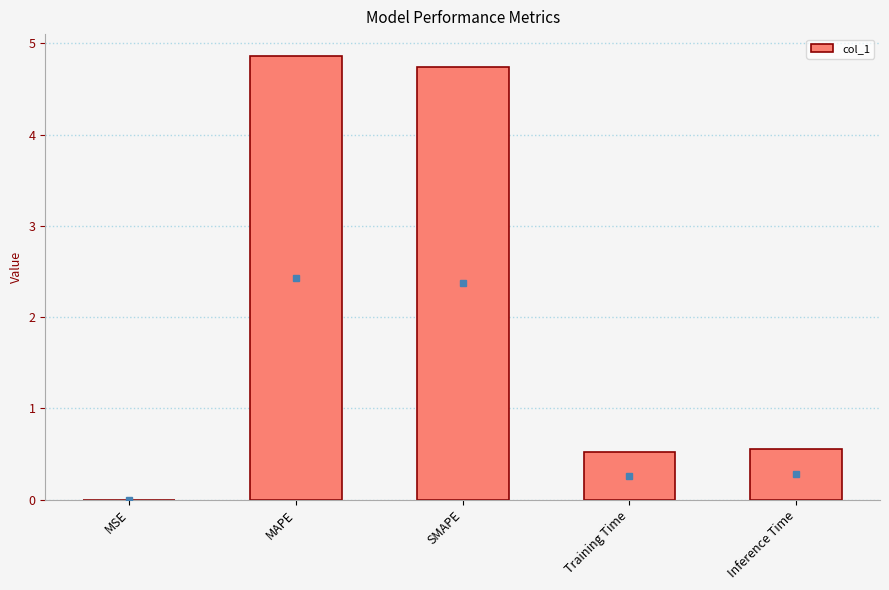

What is the approximate value at SMAPE?

4.7